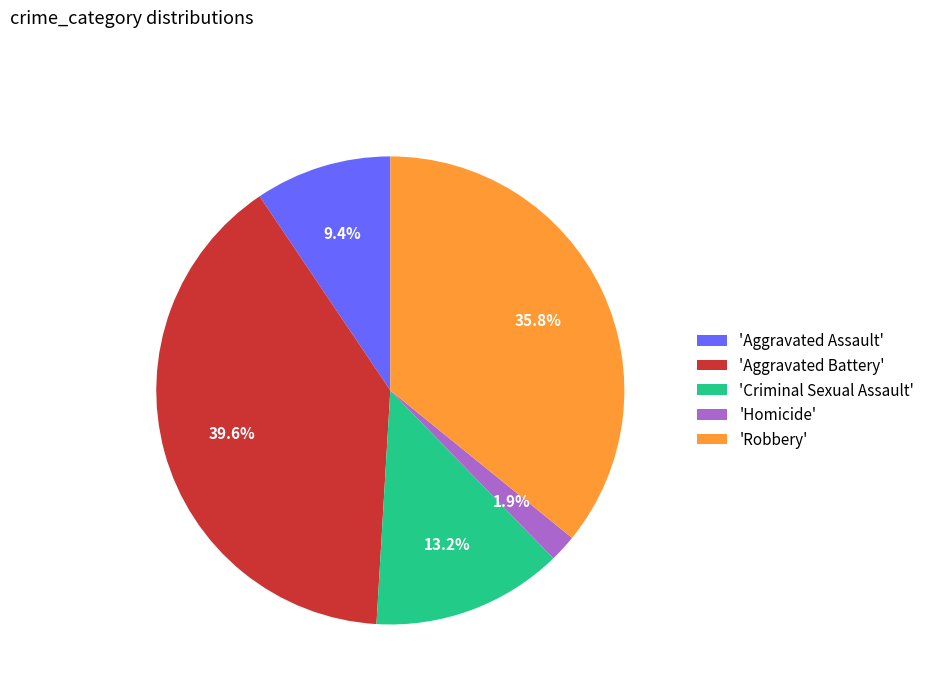

To the nearest percent, what is the average slice percentage?

20%